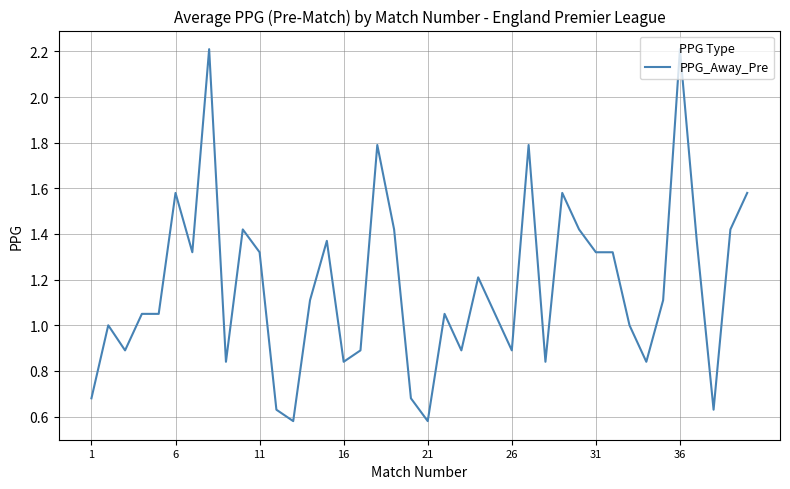

What is the greatest value displayed?

2.2